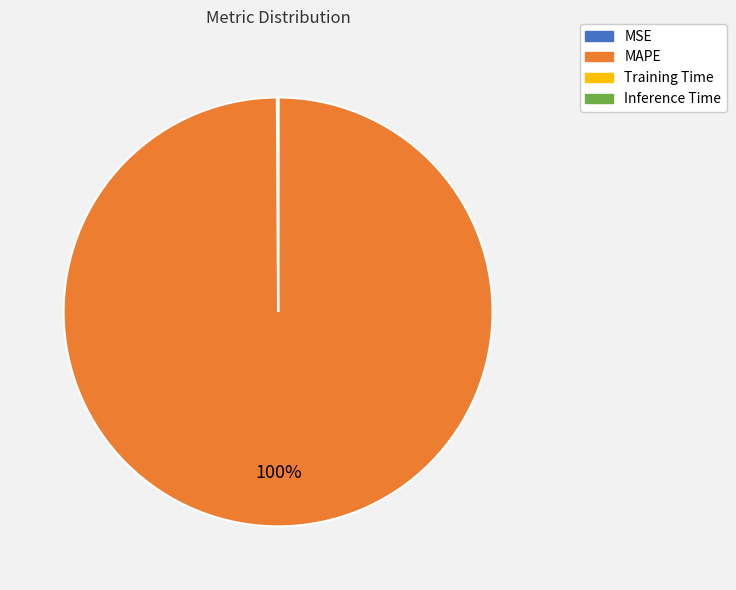

Which category has the biggest portion of the pie?

MAPE